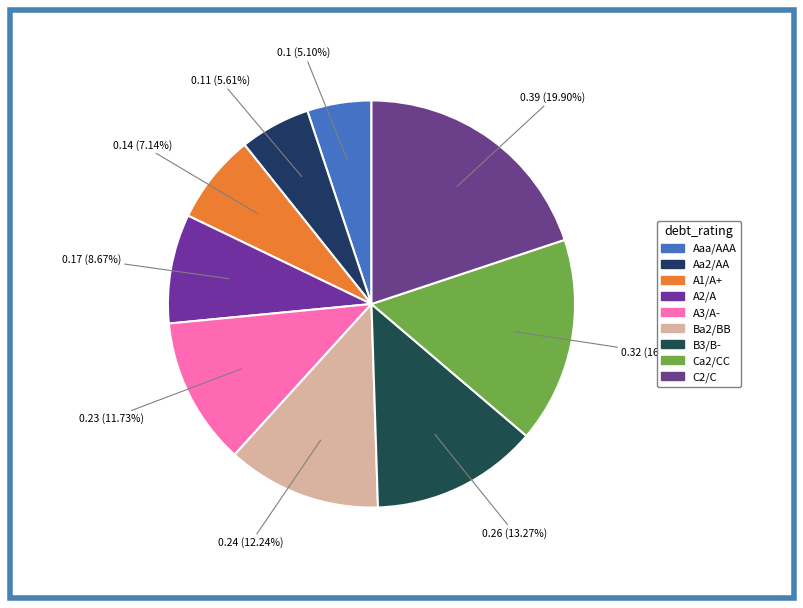

To the nearest percent, what portion does C2/C represent?

20%